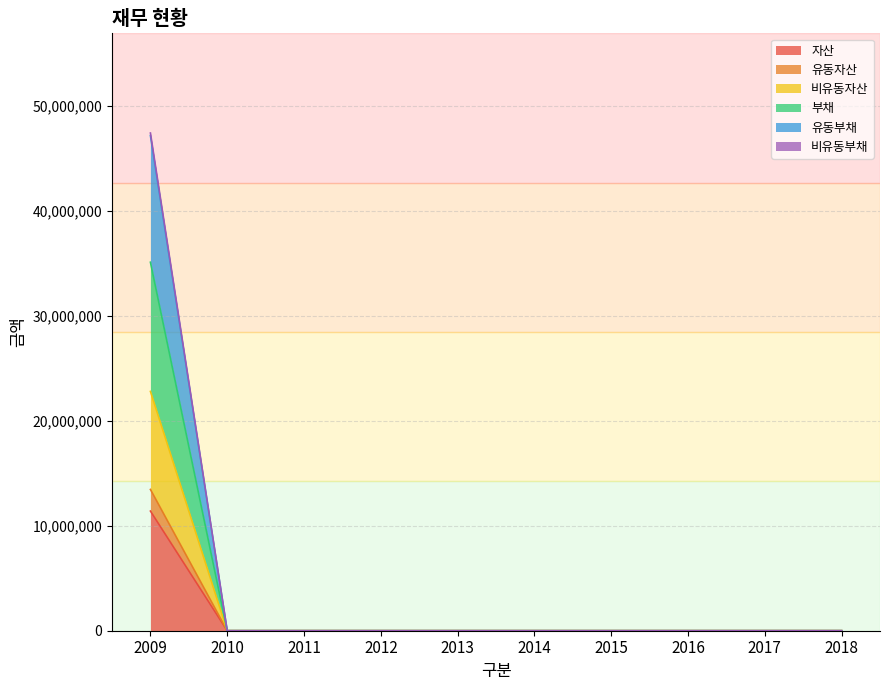

Between 2013 and 2015, which series saw the biggest shift?

자산